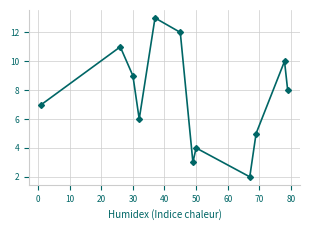

What is the average value?

7.5